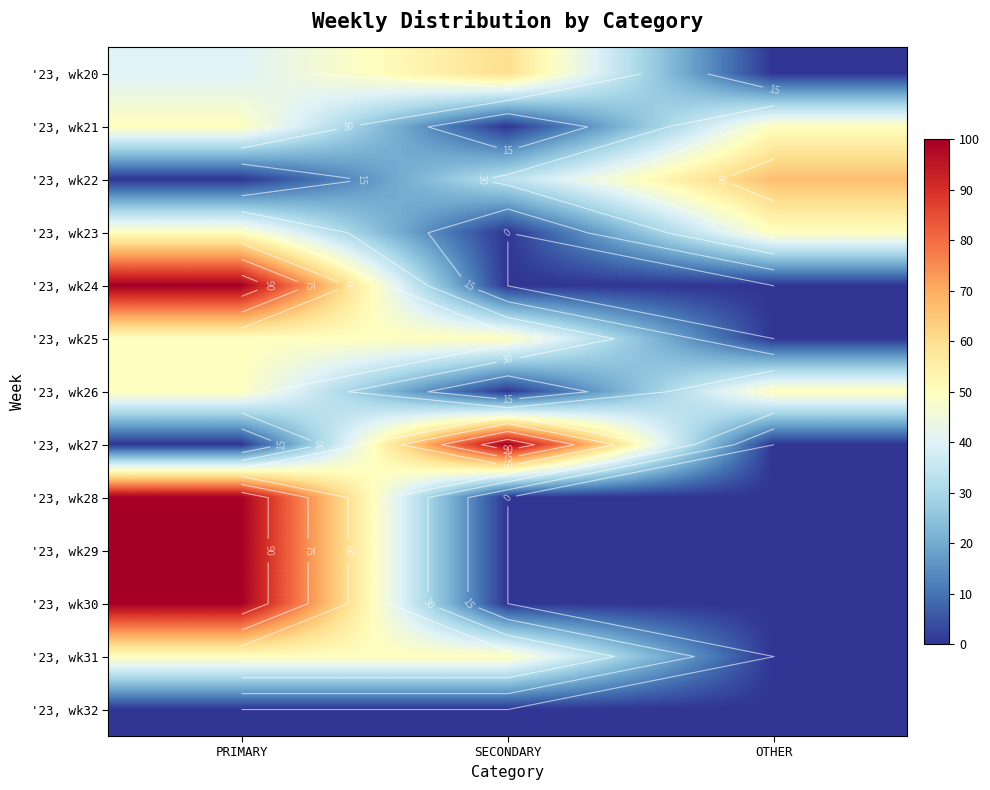

What is the average value of the '23, wk29 series?

33.3